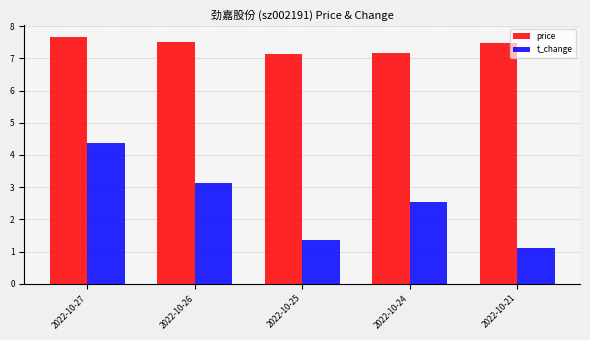

How many groups of bars are there?

5